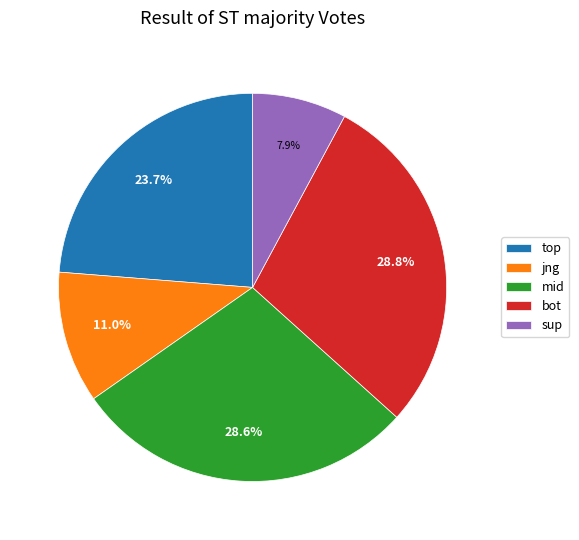

Combined, do jng and mid account for over 50%?

No